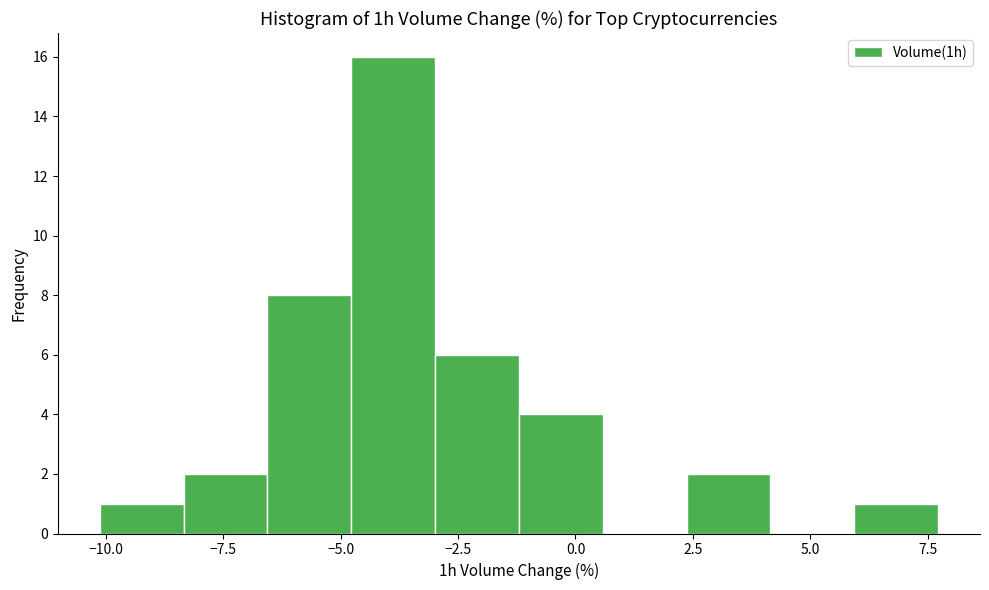

Around what value on the x-axis is the tallest bar? Give the approximate position of its centre, as read against the axis.

-4.0